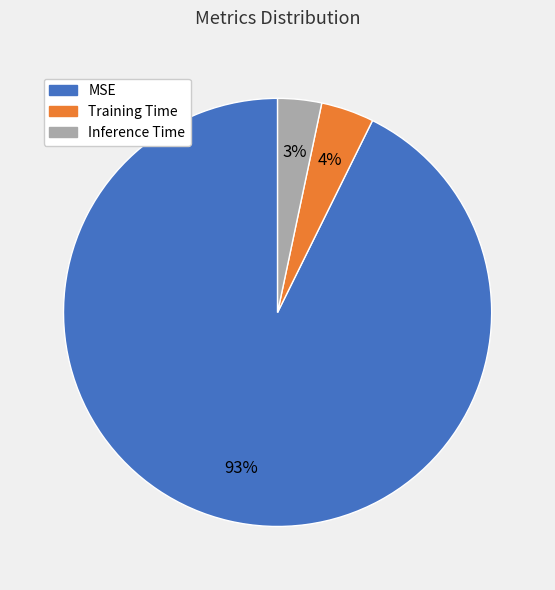

To the nearest percent, what is the average slice percentage?

33%